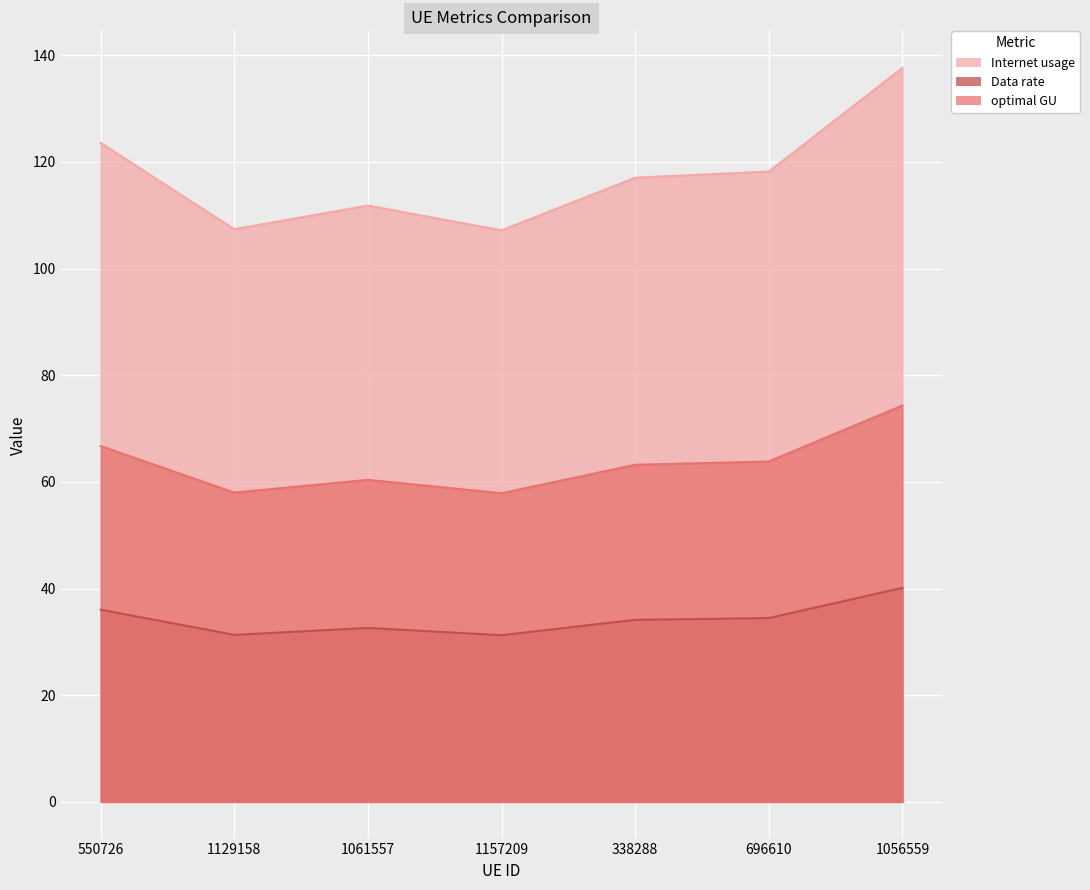

What is the greatest value displayed?

137.6